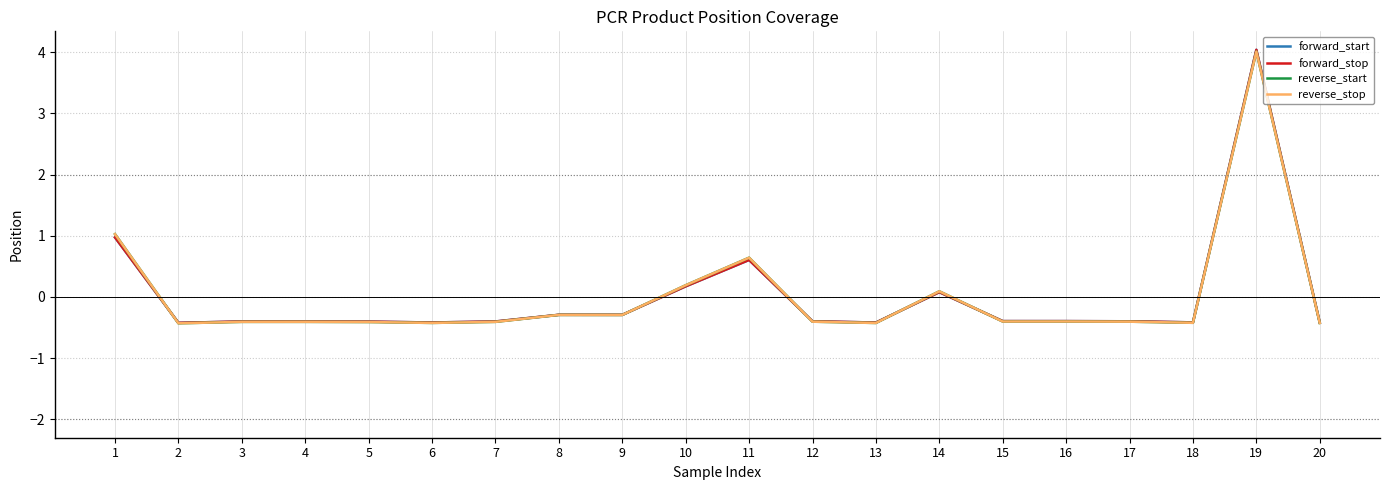

The value of reverse_start at 12 is -0.7. True or false?

False